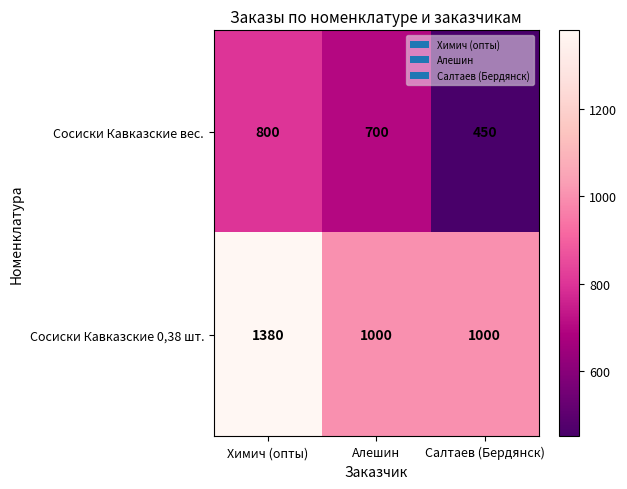

At which category is the sum across all series the highest?

Химич (опты)